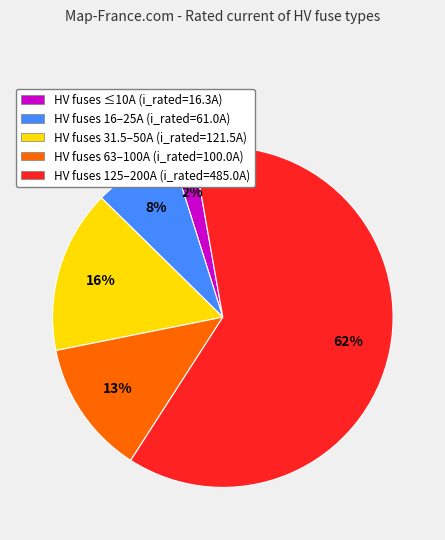

To the nearest percent, what is the combined percentage of HV fuses 31.5–50A (i_rated=121.5A) and HV fuses 125–200A (i_rated=485.0A)?

77%